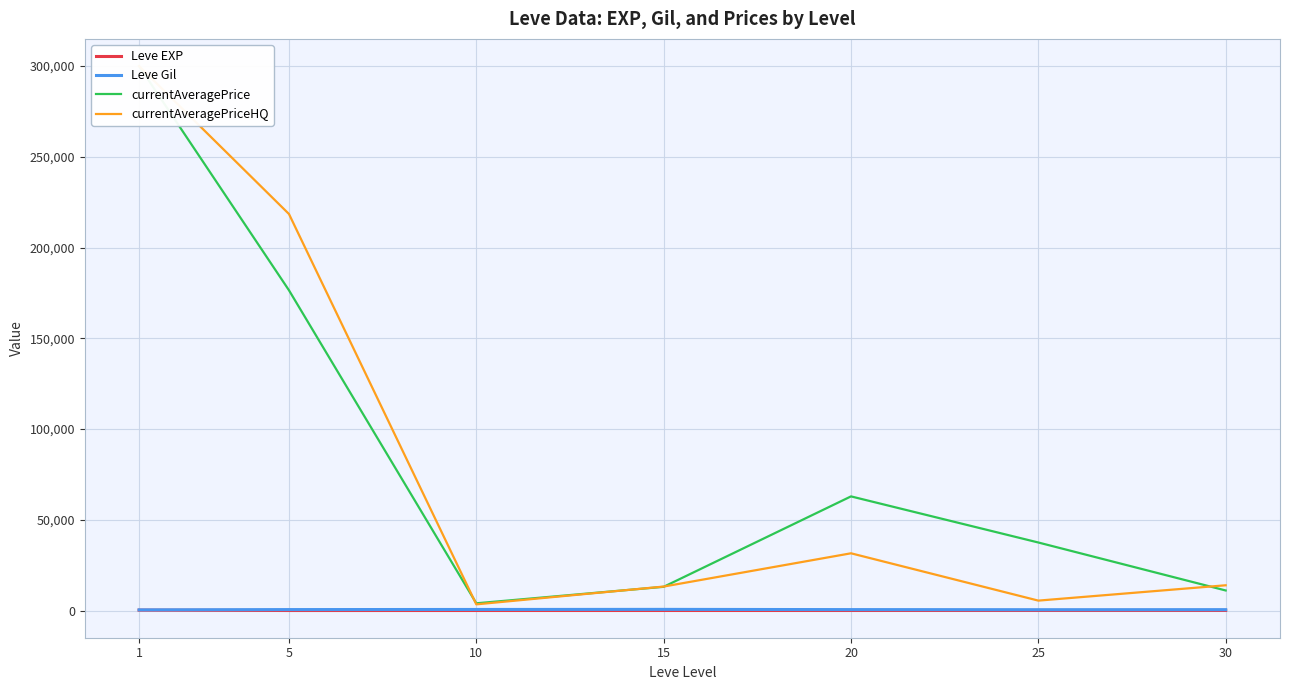

True or false: Leve Gil has a value of 131.8 at 1.

False